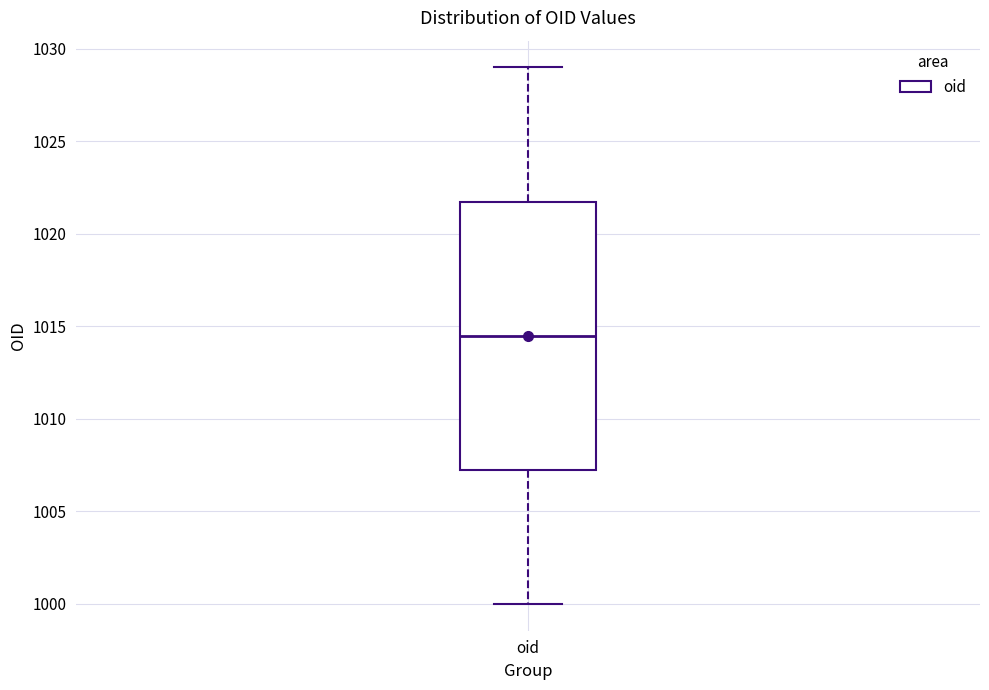

Read this box plot against the y-axis: the position of the median line, the range covered by the box, and the ends of both whiskers. The values are not printed on the chart, so give them approximately, as read against the axis.

median 1014.5, box 1007.5 to 1022.0, whiskers 1000.0 to 1029.0